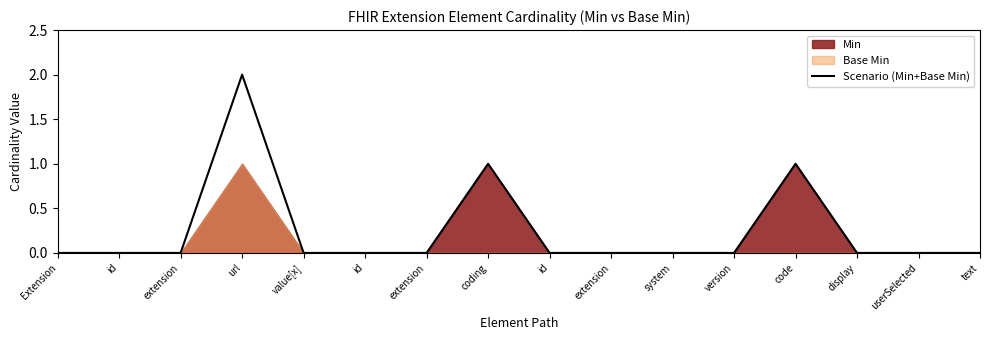

How many points are higher than both their immediate neighbors (excluding endpoints)?

3